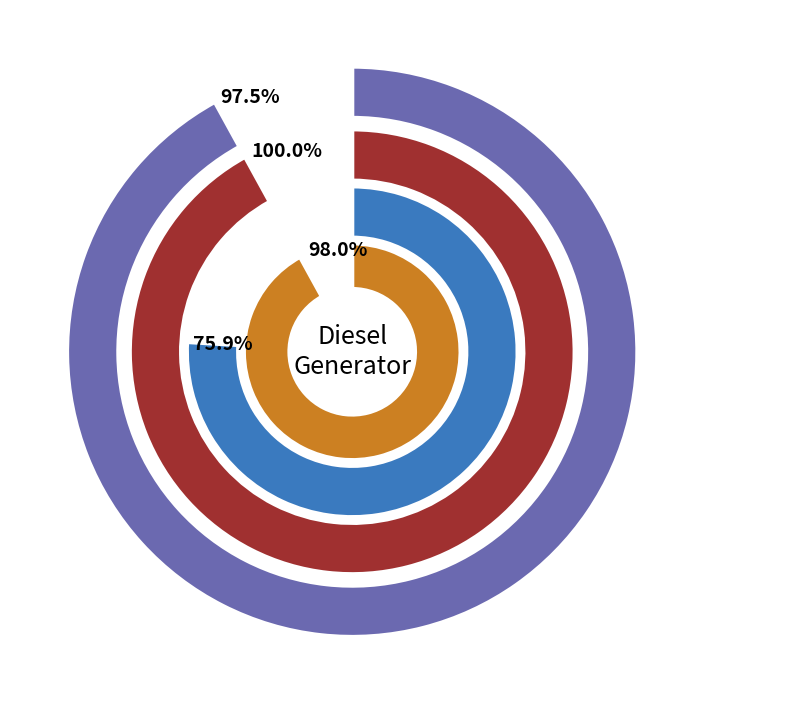

Do Diesel Generator and Owned PV together represent more than half of the pie?

Yes